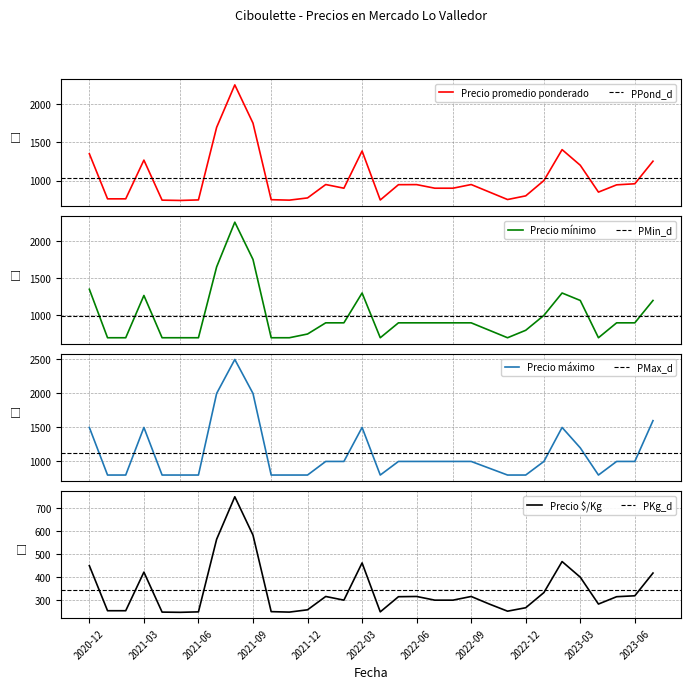

What is the label of the 25th point from the left?

2022-12